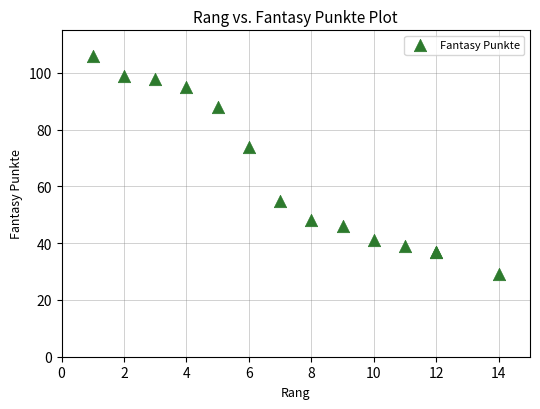

What Y value in the scatter plot is closest to 67?

74